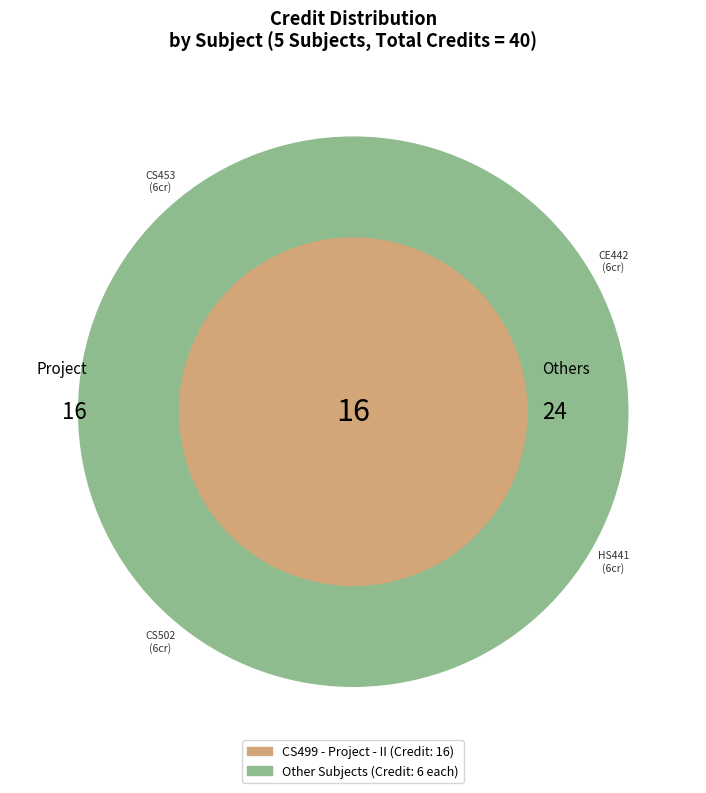

Is it true that CS453 is 9% of the pie?

False